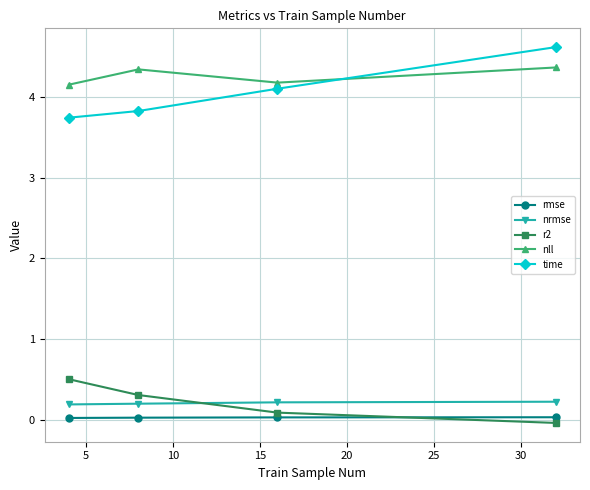

Does the chart have visible grid lines?

Yes